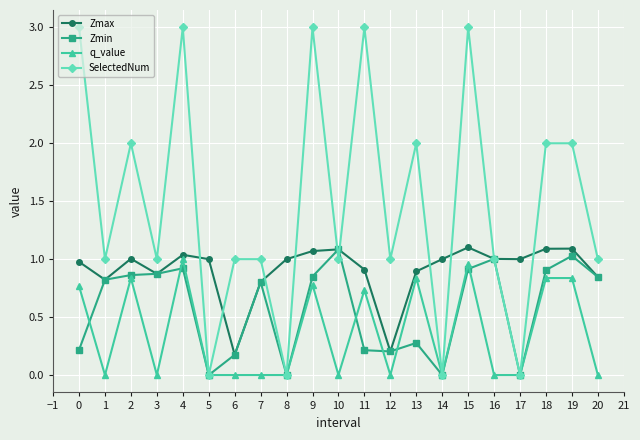

Where does the SelectedNum series first go above 1?

0